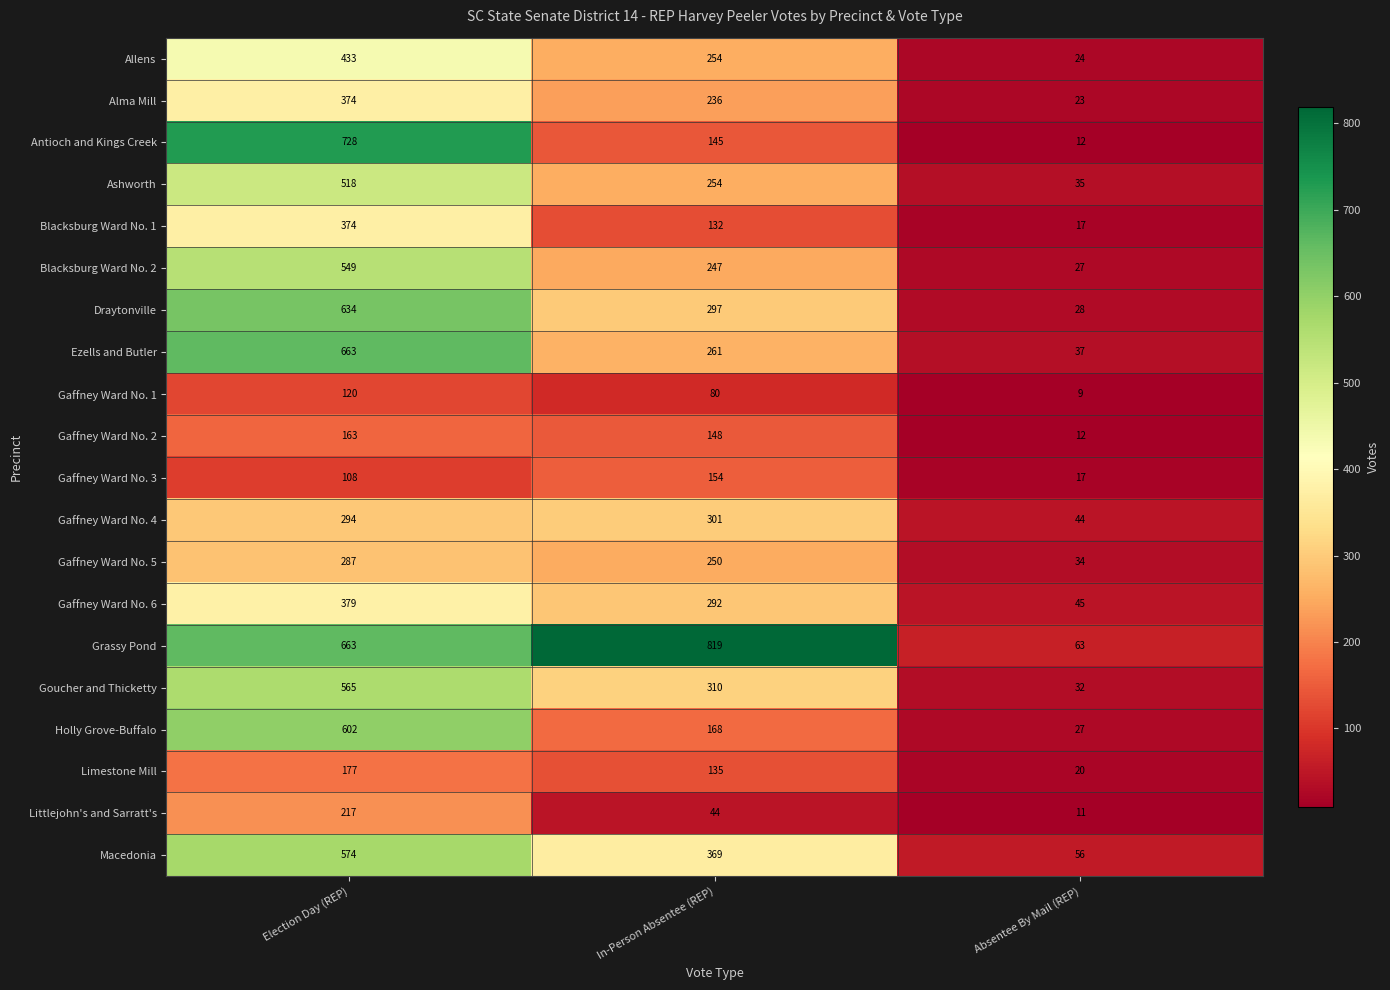

What is the minimum value shown in the chart?

9